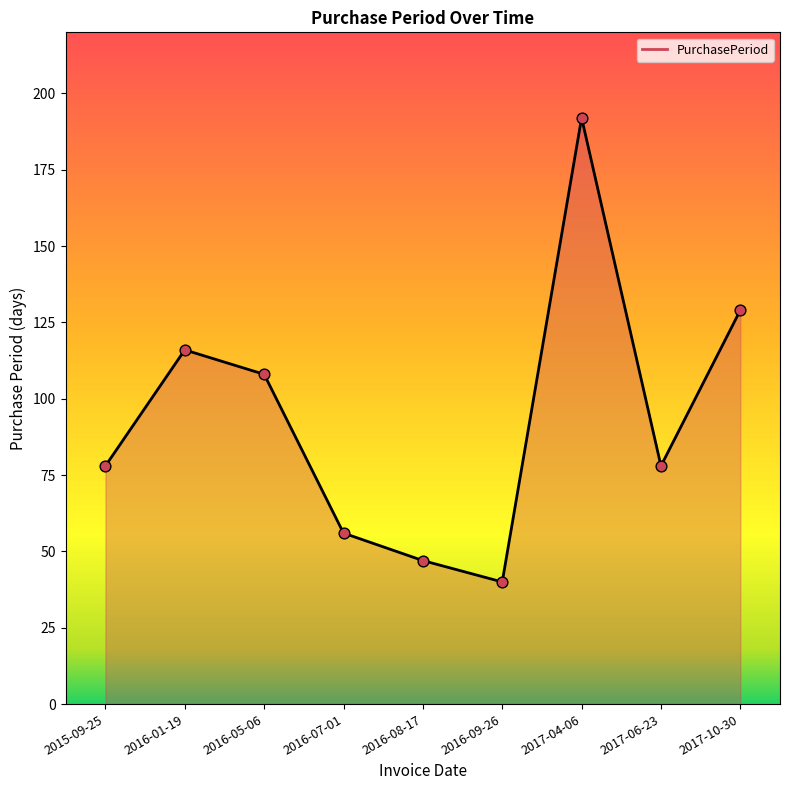

Approximately how many times larger is the value at 2016-05-06 compared to 2017-06-23?

1.4